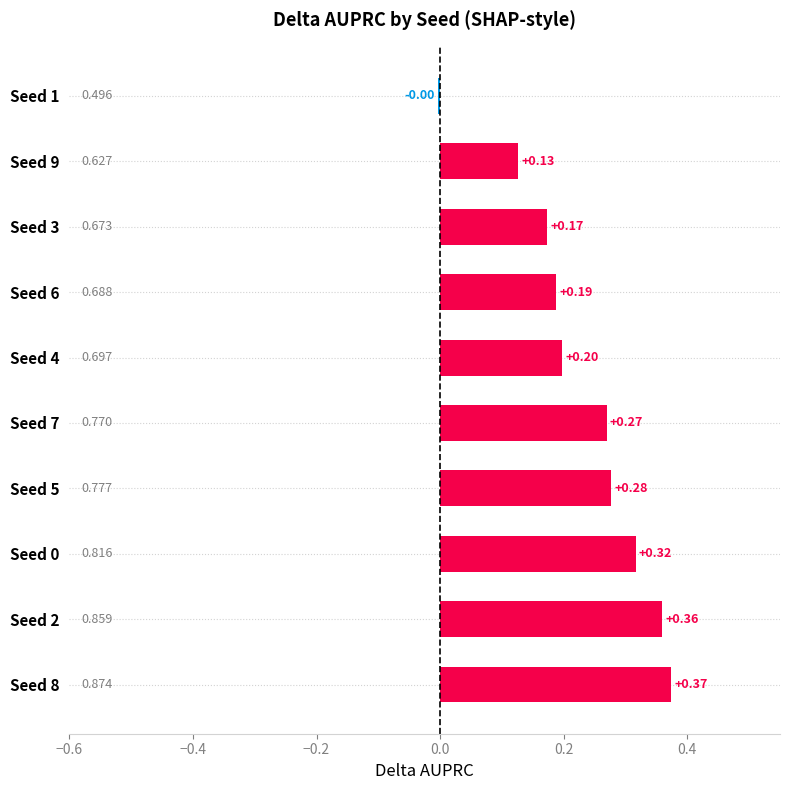

How many values are below 0?

1